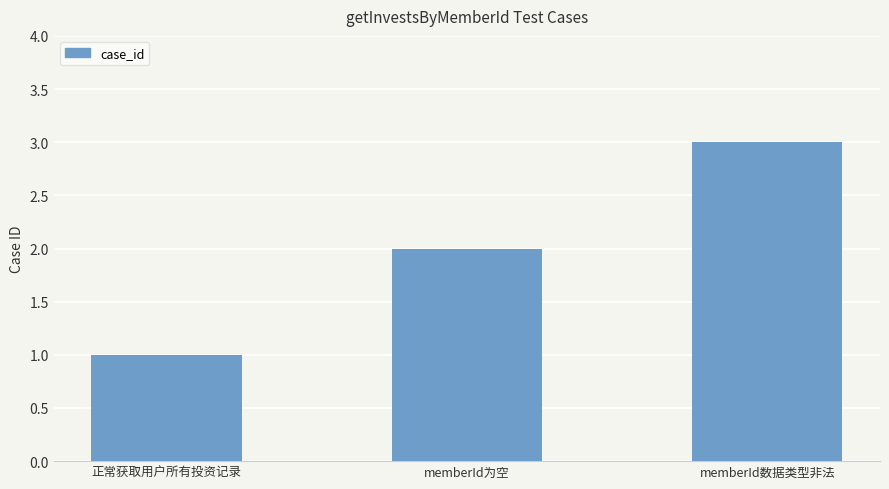

Does the chart contain stacked bars?

No